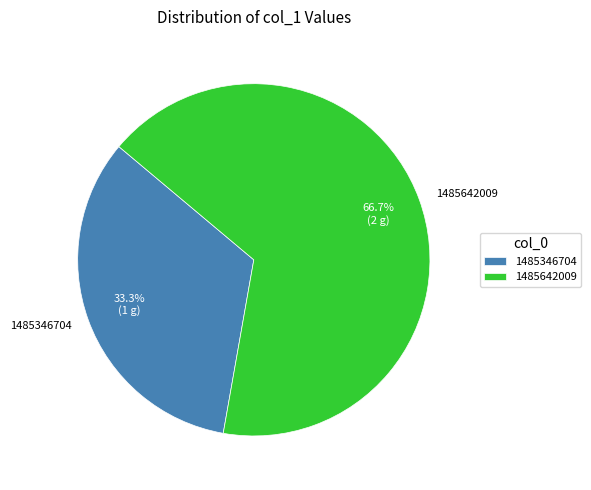

To the nearest percent, what is the average slice percentage?

50%